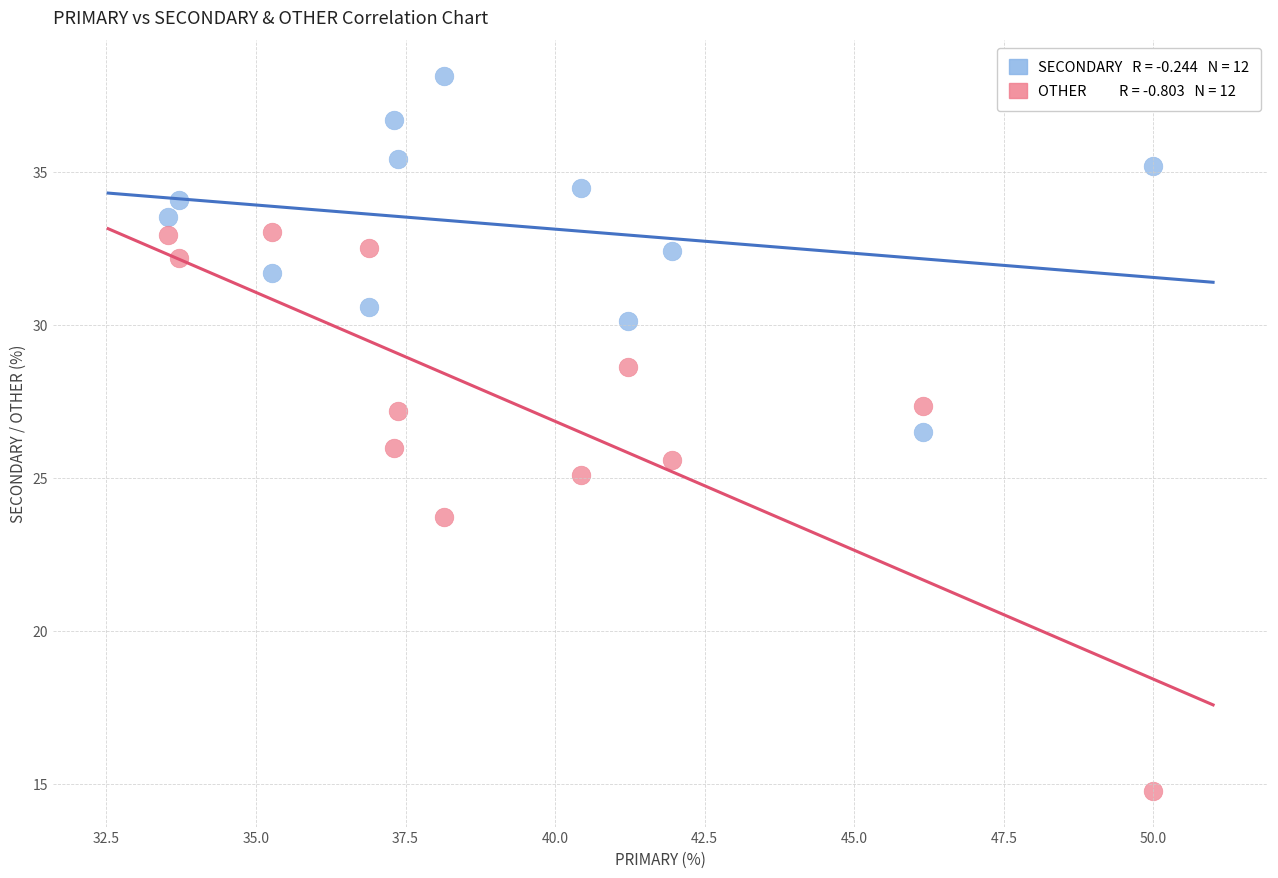

Across all data points, what is the range of Y values (max minus min)?

23.4